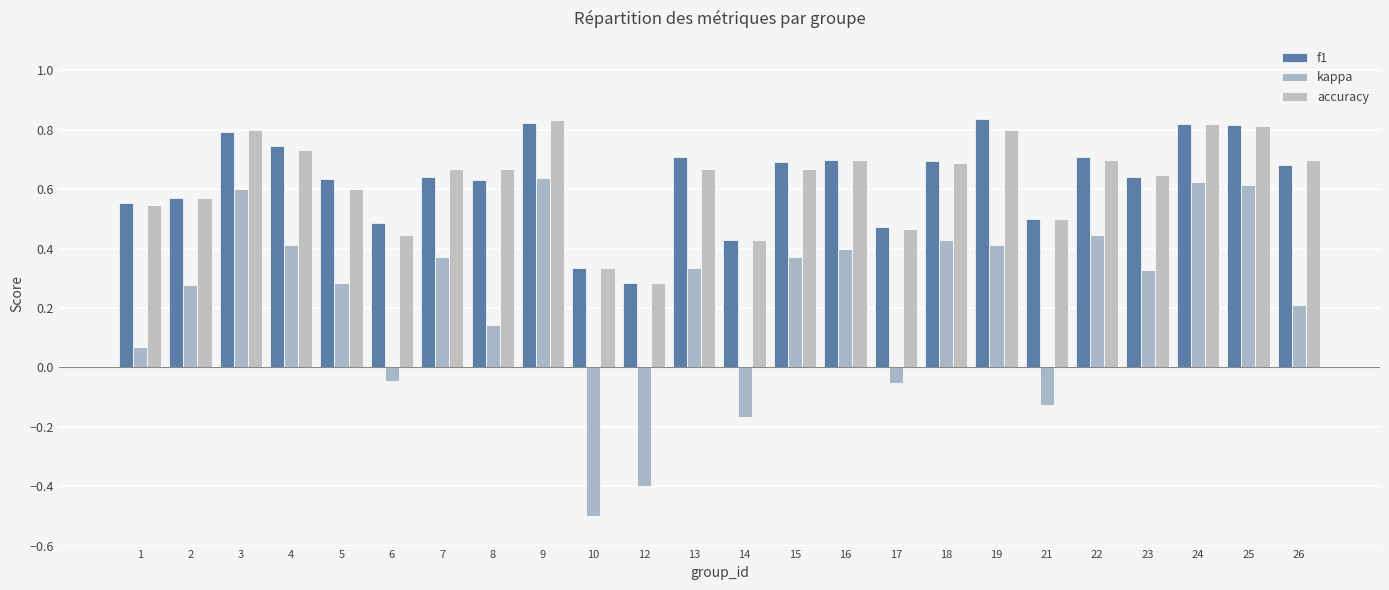

Reading left to right, what are all the values shown in this chart?

f1: 1=0.6	2=0.6	3=0.8	4=0.7	5=0.6	6=0.5	7=0.6	8=0.6	9=0.8	10=0.3	12=0.3	13=0.7	14=0.4	15=0.7	16=0.7	17=0.5	18=0.7	19=0.8	21=0.5	22=0.7	23=0.6	24=0.8	25=0.8	26=0.7
kappa: 1=0.1	2=0.3	3=0.6	4=0.4	5=0.3	6=-0.0	7=0.4	8=0.1	9=0.6	10=-0.5	12=-0.4	13=0.3	14=-0.2	15=0.4	16=0.4	17=-0.1	18=0.4	19=0.4	21=-0.1	22=0.4	23=0.3	24=0.6	25=0.6	26=0.2
accuracy: 1=0.5	2=0.6	3=0.8	4=0.7	5=0.6	6=0.4	7=0.7	8=0.7	9=0.8	10=0.3	12=0.3	13=0.7	14=0.4	15=0.7	16=0.7	17=0.5	18=0.7	19=0.8	21=0.5	22=0.7	23=0.6	24=0.8	25=0.8	26=0.7